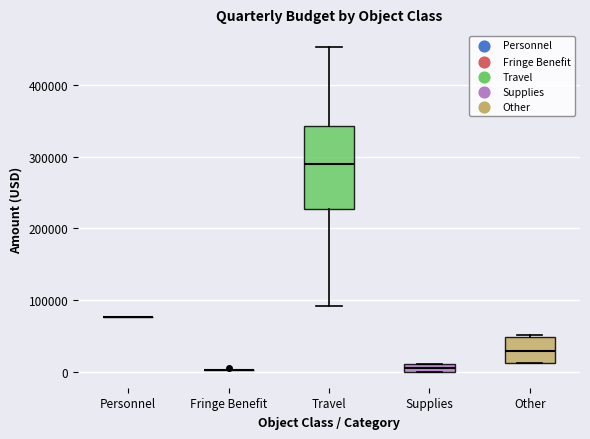

Which box is the tallest, from its lower edge to its upper edge?

Travel